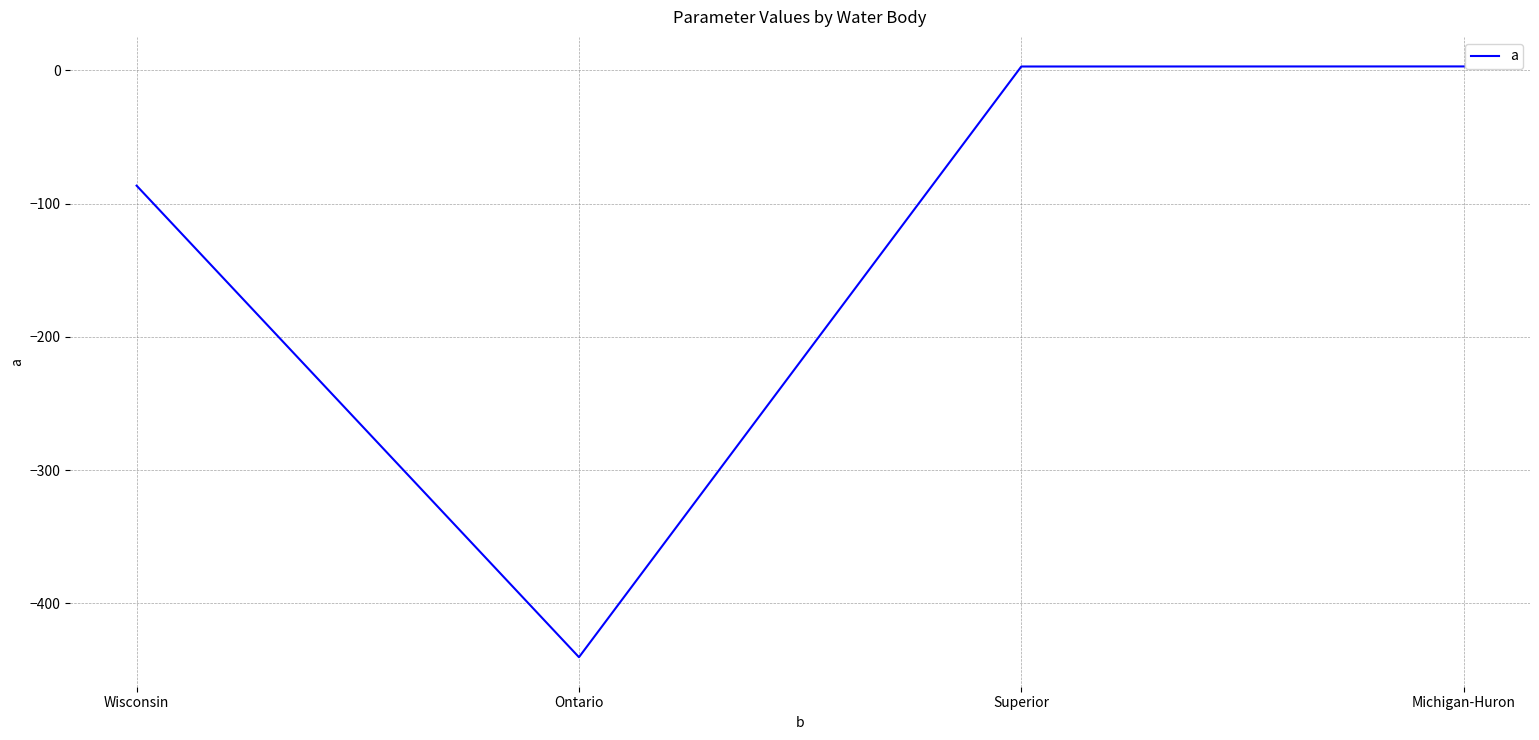

At which category does the chart reach its minimum across all series?

Ontario